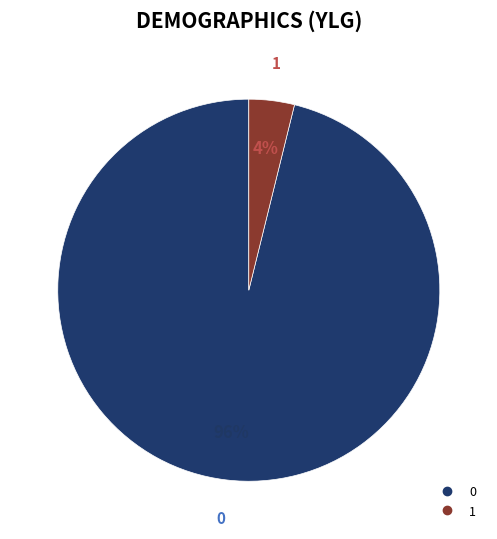

Does any single category account for the majority?

Yes